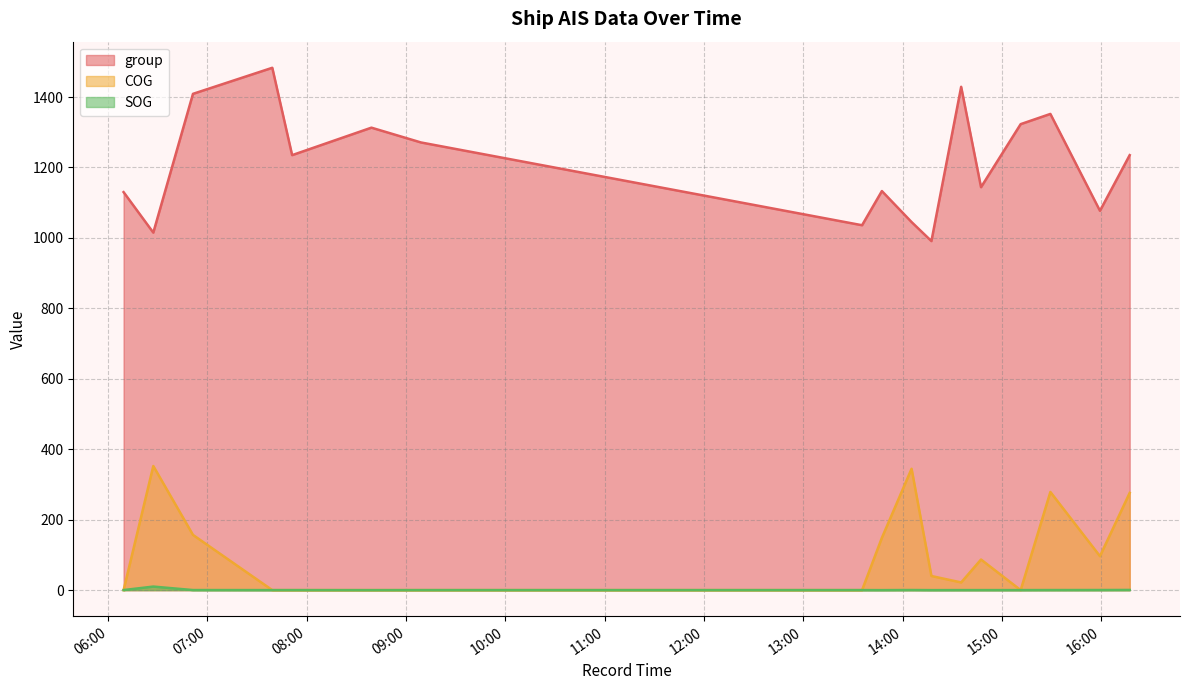

Rank the categories by SOG value from lowest to highest.

2024-04-16 08:39:04, 2024-04-16 13:47:27, 2024-04-16 14:17:22, 2024-04-16 07:39:11, 2024-04-16 07:51:10, 2024-04-16 09:09:00, 2024-04-16 13:35:28, 2024-04-16 14:35:20, 2024-04-16 14:47:20, 2024-04-16 15:11:17, 2024-04-16 06:09:21, 2024-04-16 06:51:16, 2024-04-16 15:29:14, 2024-04-16 14:05:23, 2024-04-16 15:59:11, 2024-04-16 16:17:09, 2024-04-16 06:27:18